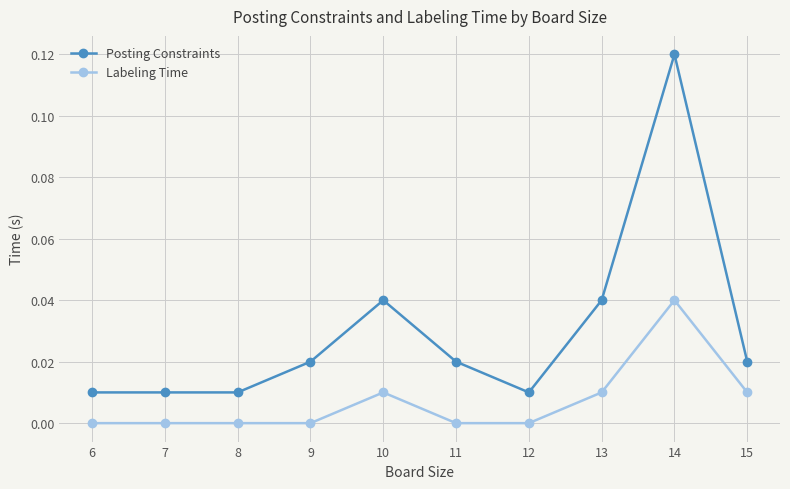

At which category does the chart reach its peak across all series?

14